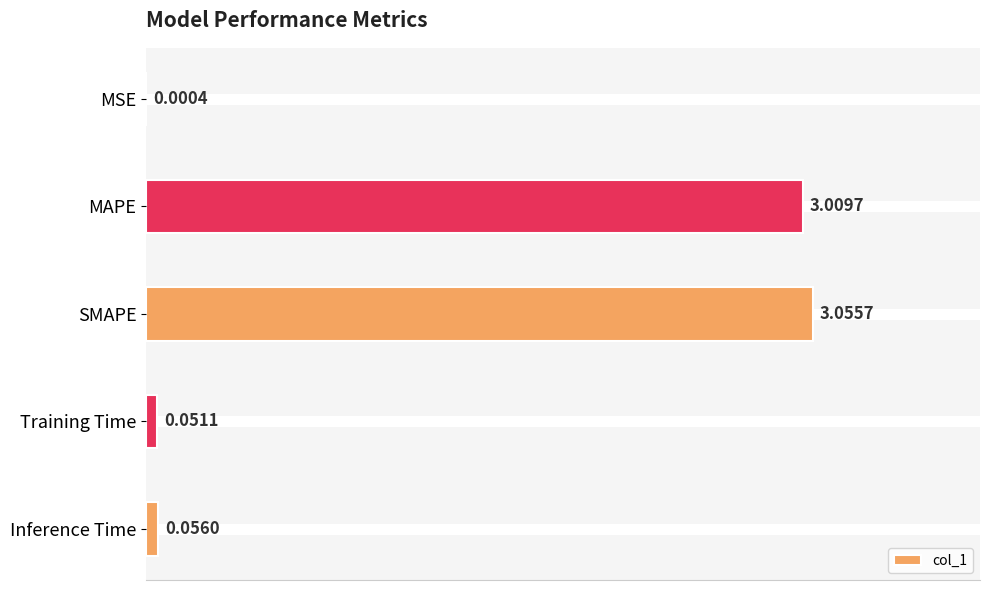

What is the sum of all values?

6.2